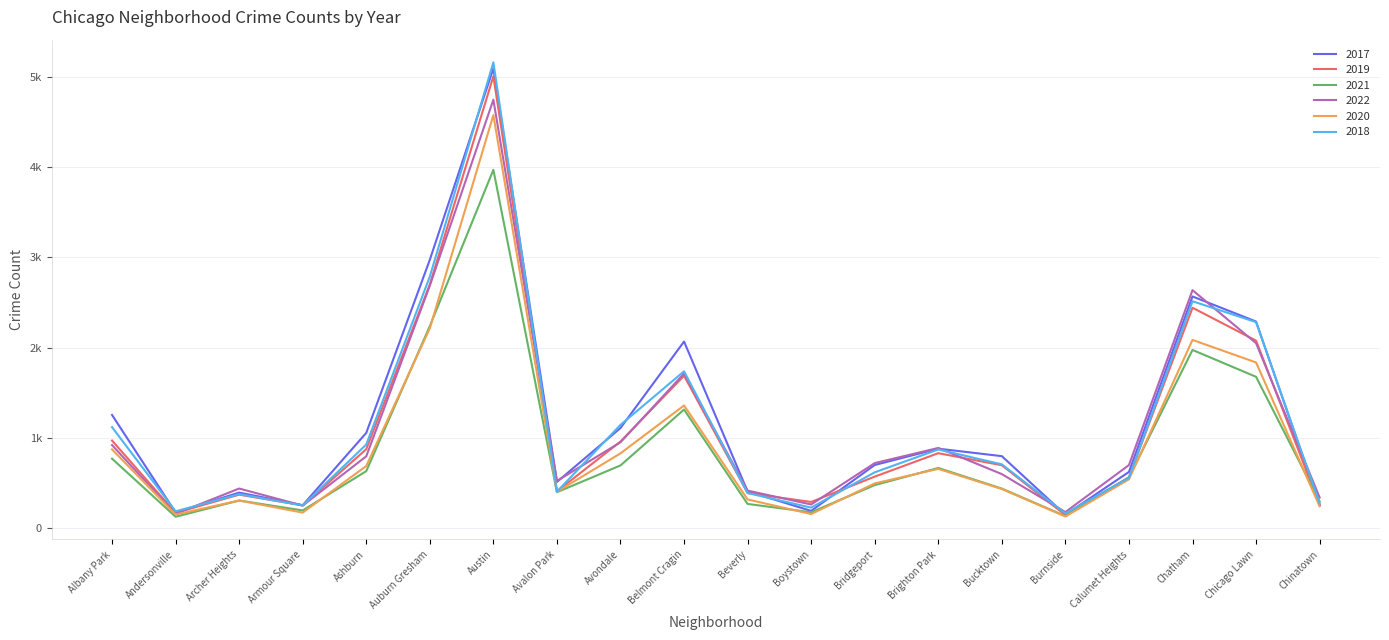

The 2020 series shows 400 at Avalon Park. True or false?

True